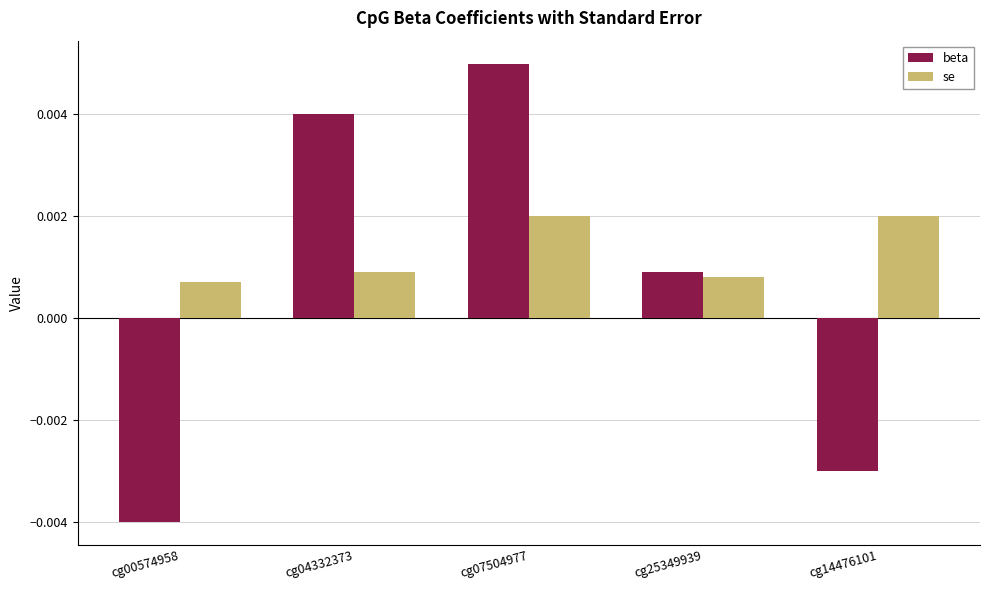

At cg04332373, list the series in order from largest to smallest.

beta, se